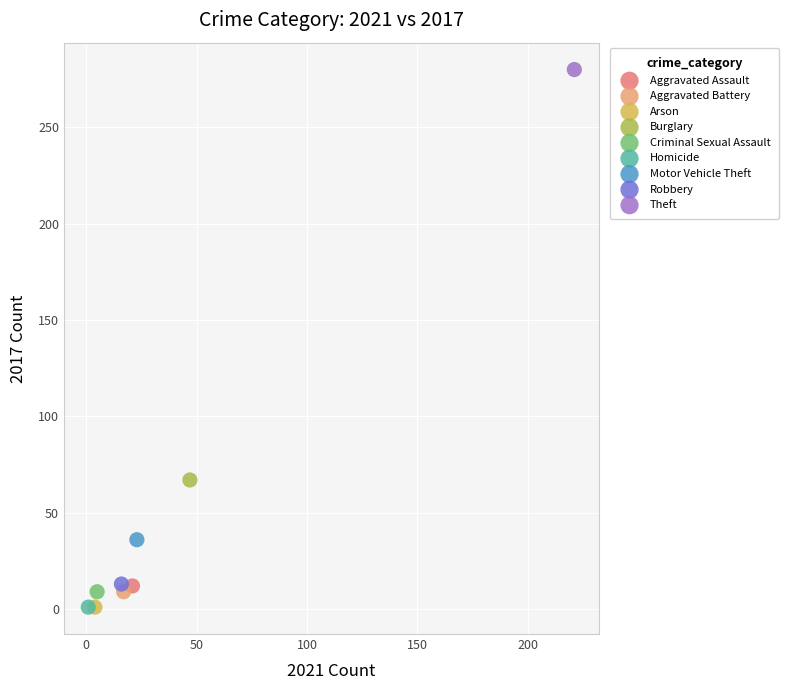

Which series contains the highest Y value?

Theft